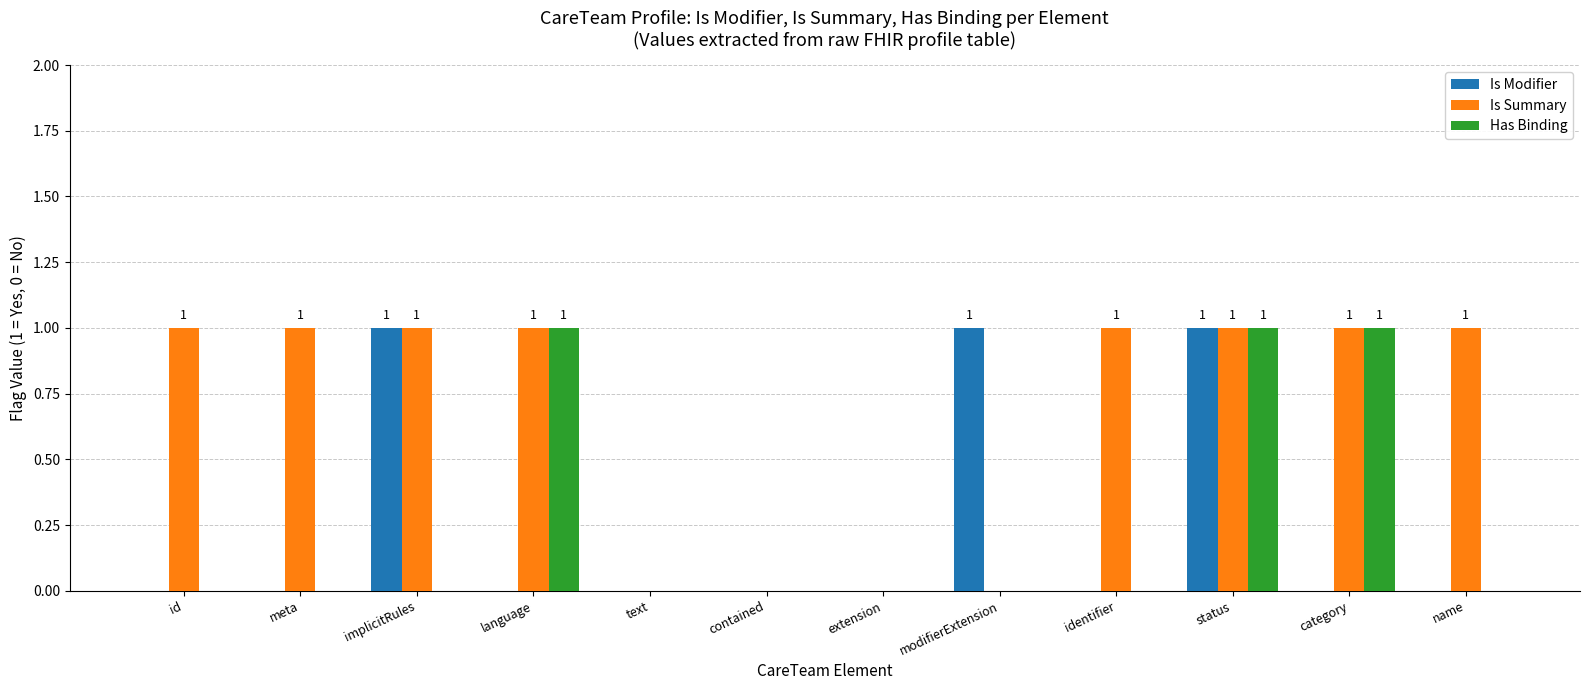

True or false: Is Modifier has a value of 1 at extension.

False